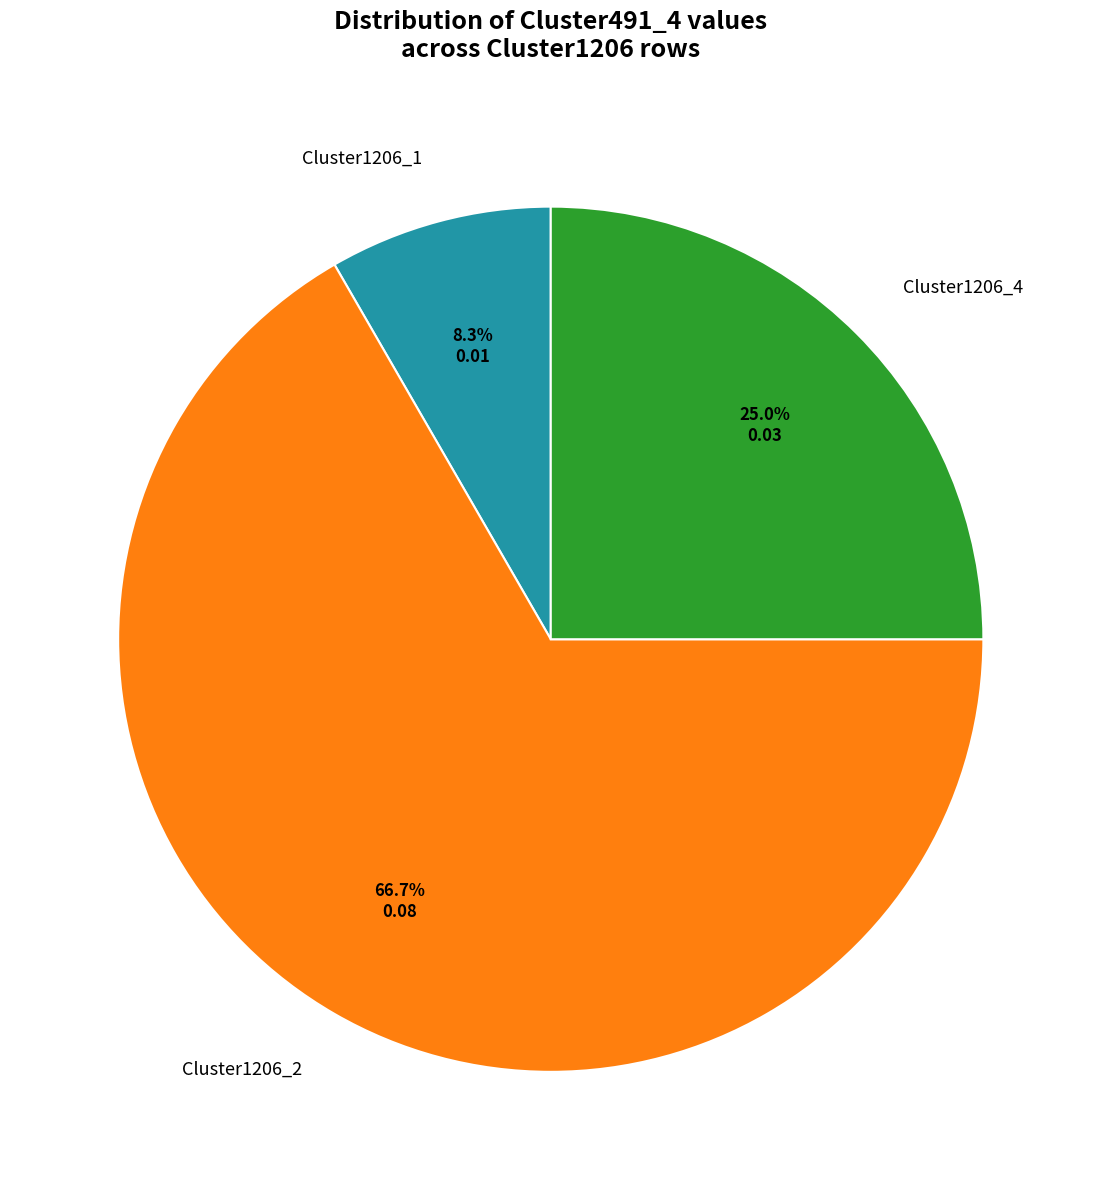

To the nearest percent, what is the difference between the largest and smallest slice percentages?

58%